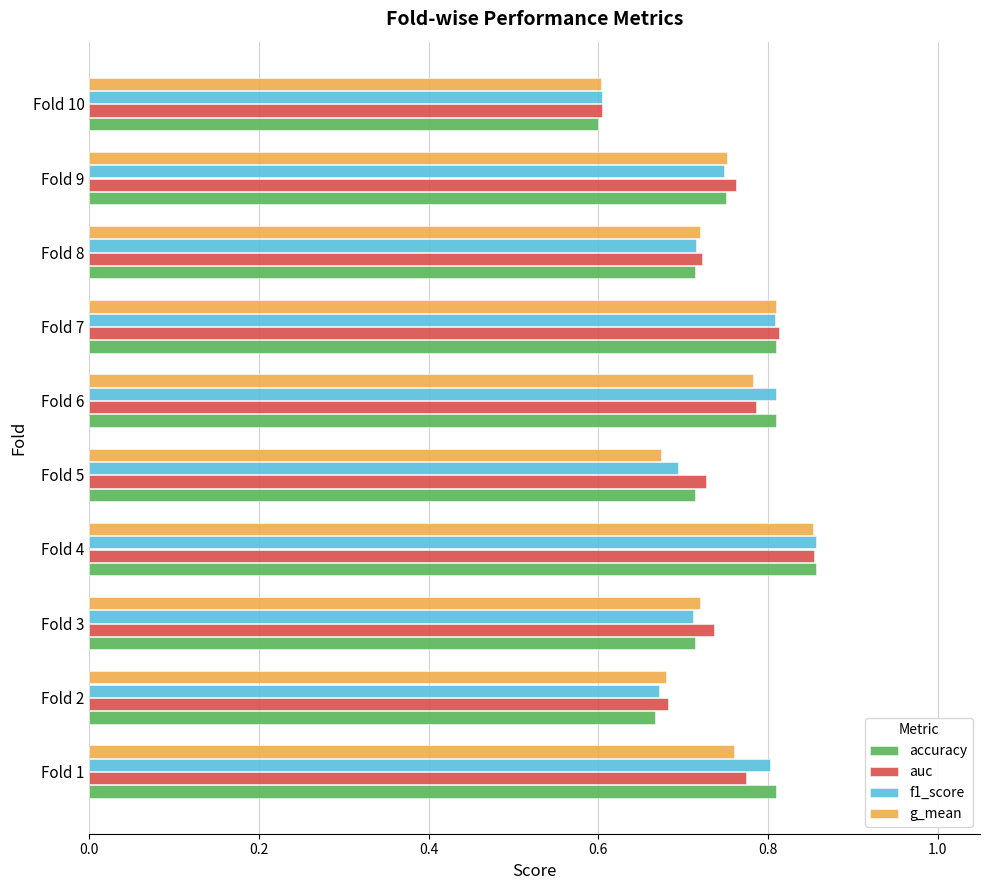

Which series changed the most between Fold 2 and Fold 3?

auc